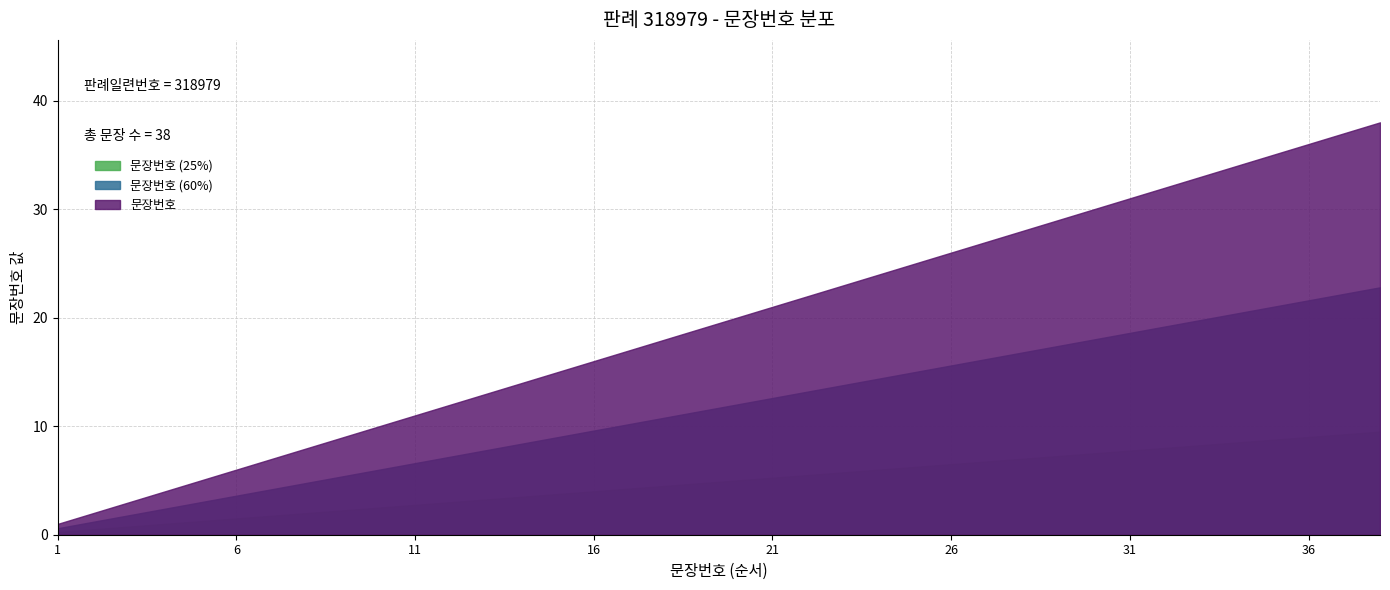

Reading left to right, transcribe all the data shown in this chart.

1	2	3	4	5	6	7	8	9	10	11	12	13	14	15	16	17	18	19	20	21	22	23	24	25	26	27	28	29	30	31	32	33	34	35	36	37	38